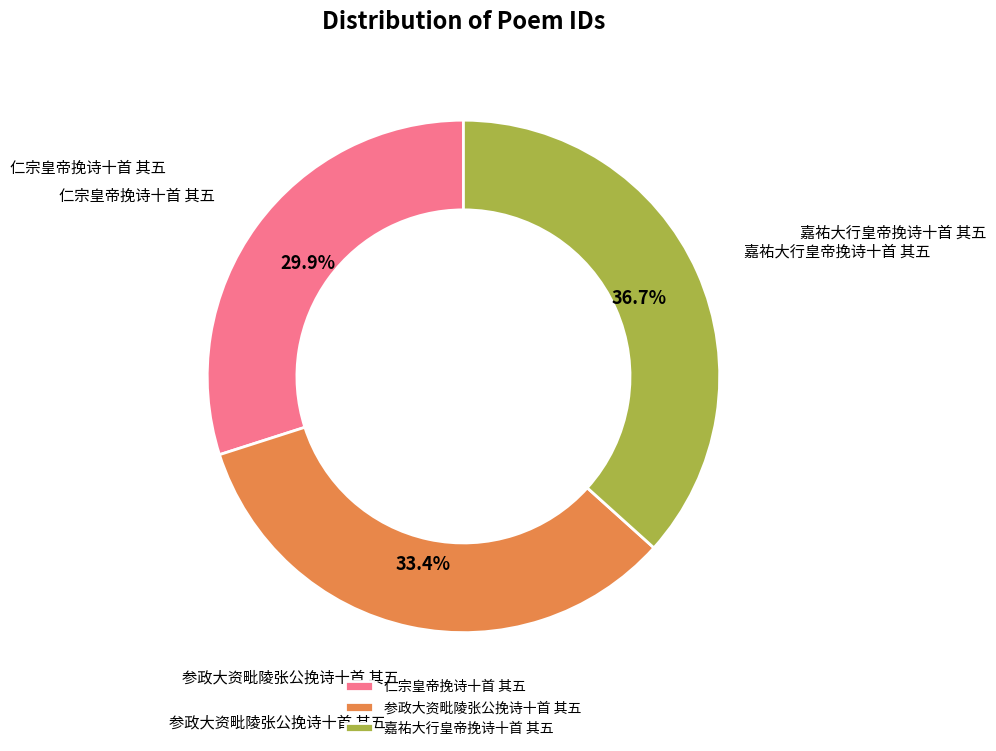

True or false: 仁宗皇帝挽诗十首 其五 accounts for 30% of the total.

True